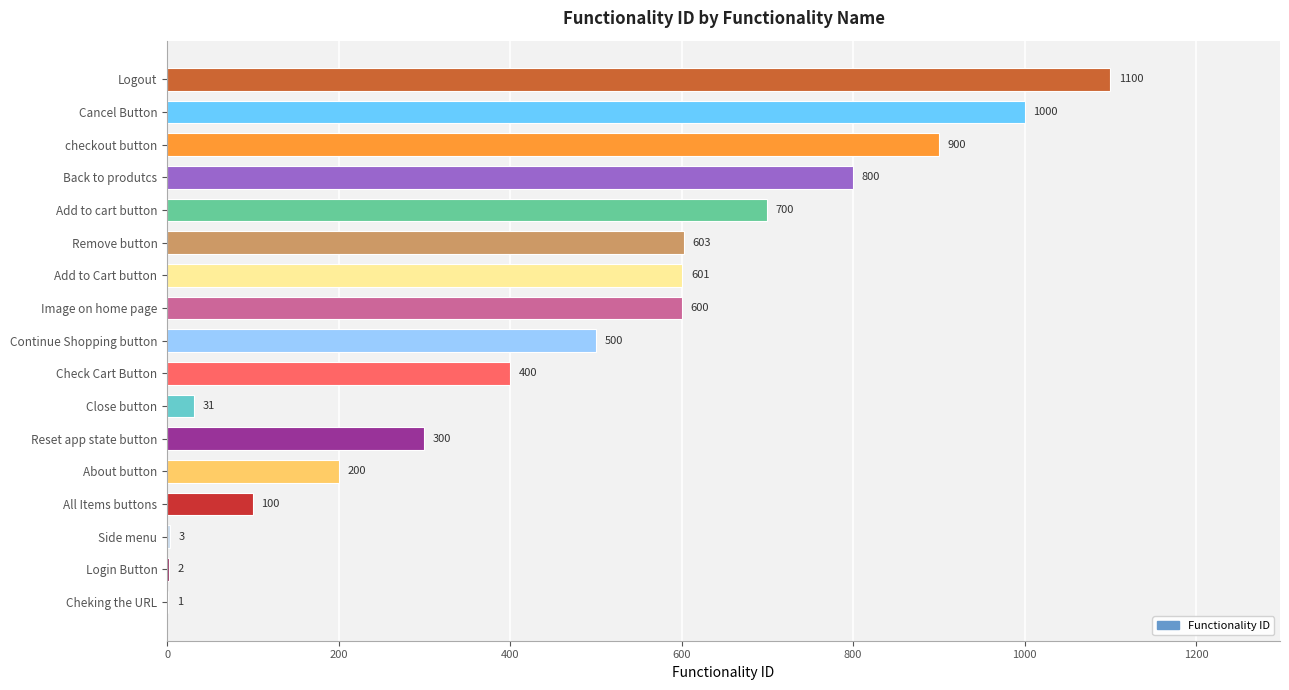

Which has a higher value, Cancel Button or Back to produtcs?

Cancel Button